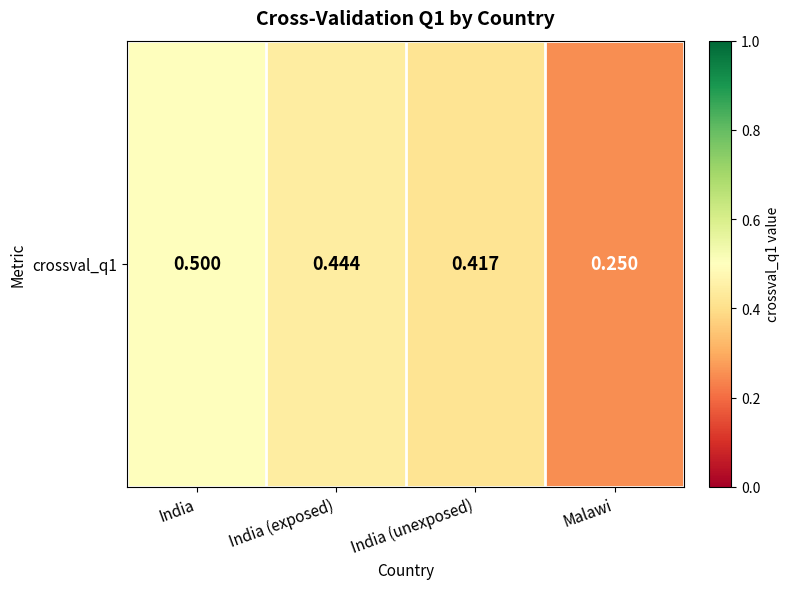

What is the difference between the maximum and minimum values?

0.2